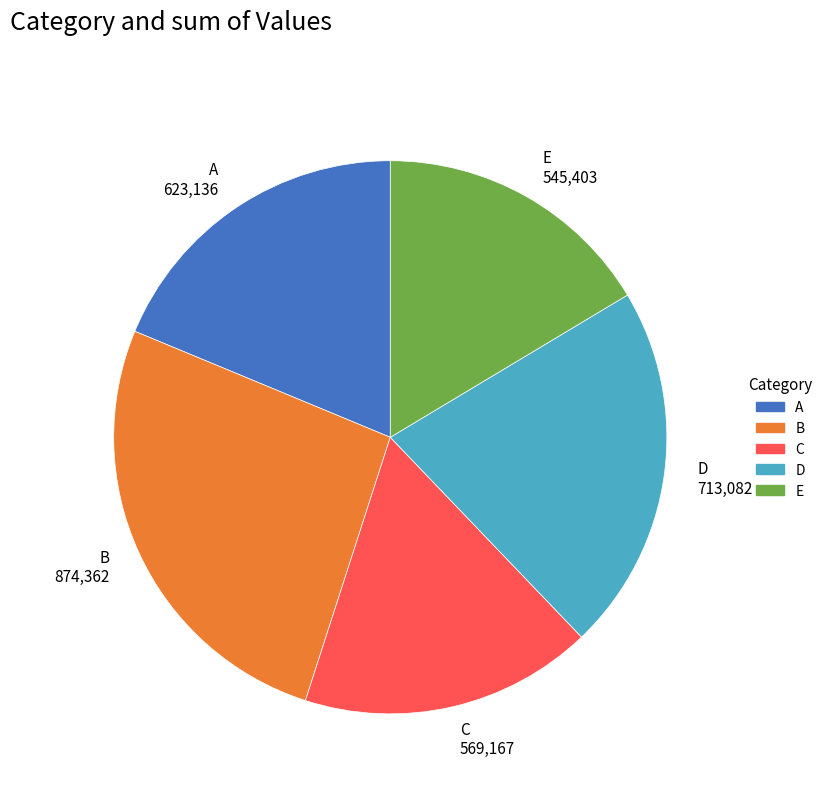

Is it true that C 569,167 is 28% of the pie?

False